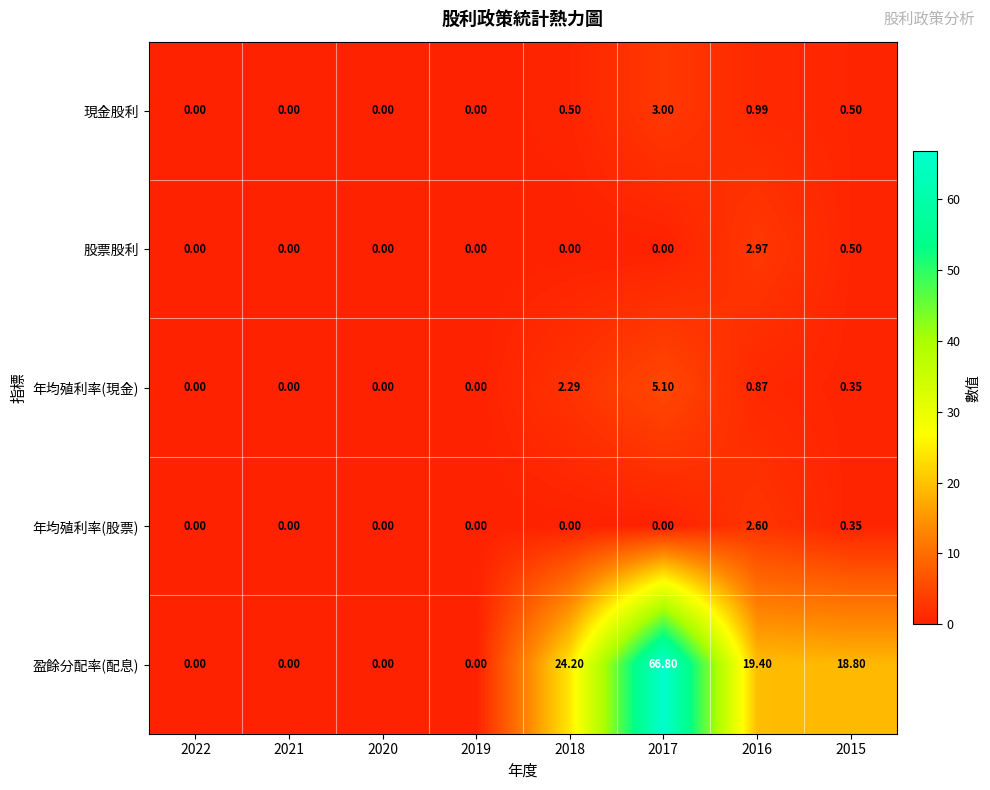

Rank the series by their maximum value, from highest to lowest.

盈餘分配率(配息), 年均殖利率(現金), 現金股利, 股票股利, 年均殖利率(股票)